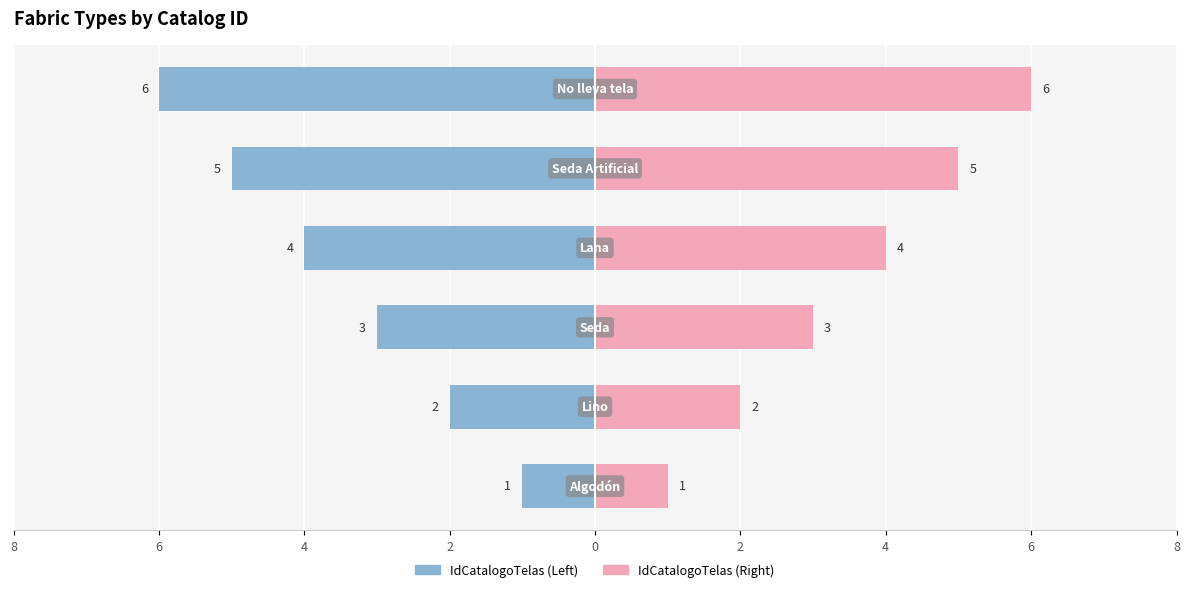

List the series in order of their peak value, highest first.

Right (IdCatalogoTelas), Left (IdCatalogoTelas)